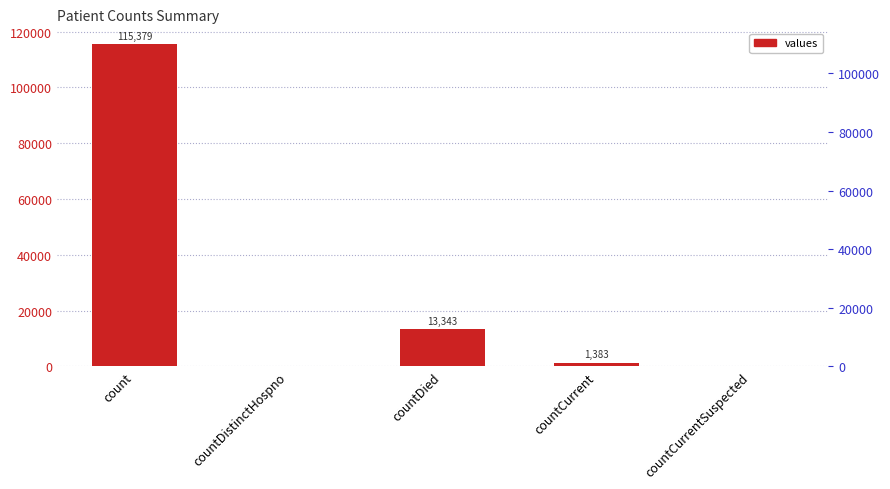

Reading left to right, extract all data points from this chart.

count=115379	countDistinctHospno=0	countDied=13343	countCurrent=1383	countCurrentSuspected=0